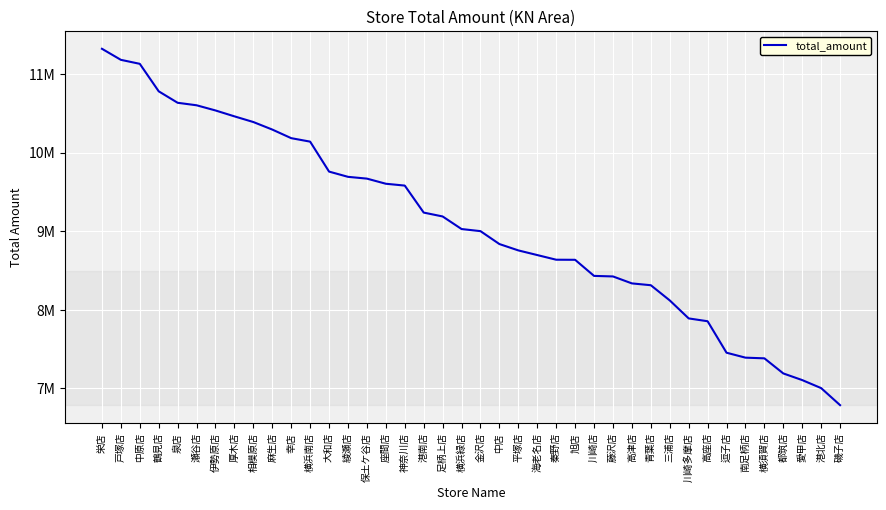

Does the chart have visible grid lines?

Yes